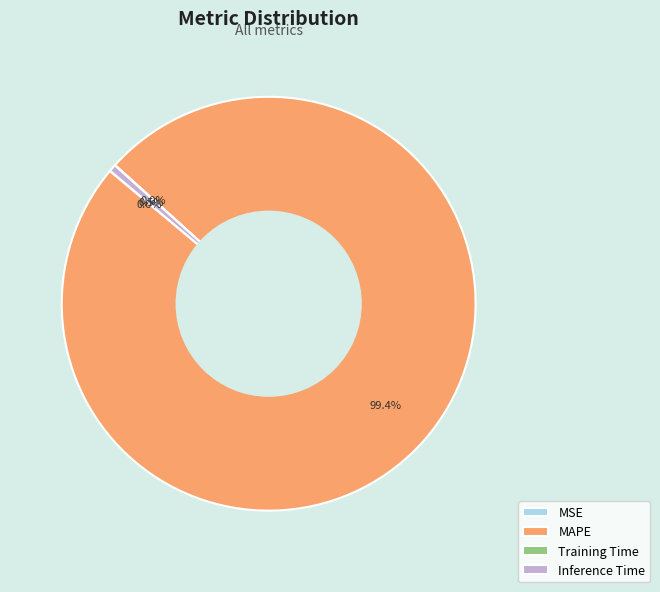

Which slice is the largest?

MAPE